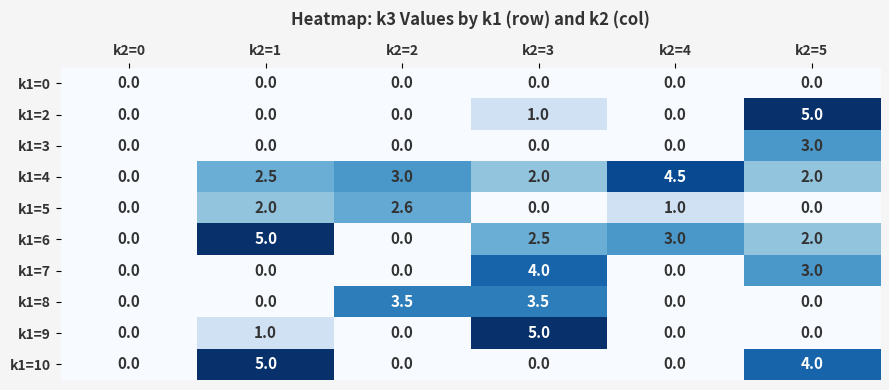

At how many categories does at least one series exceed 1?

5